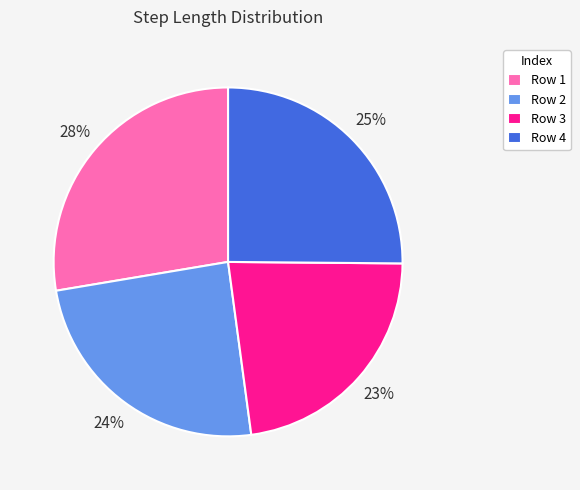

Count the number of slices in the pie.

4